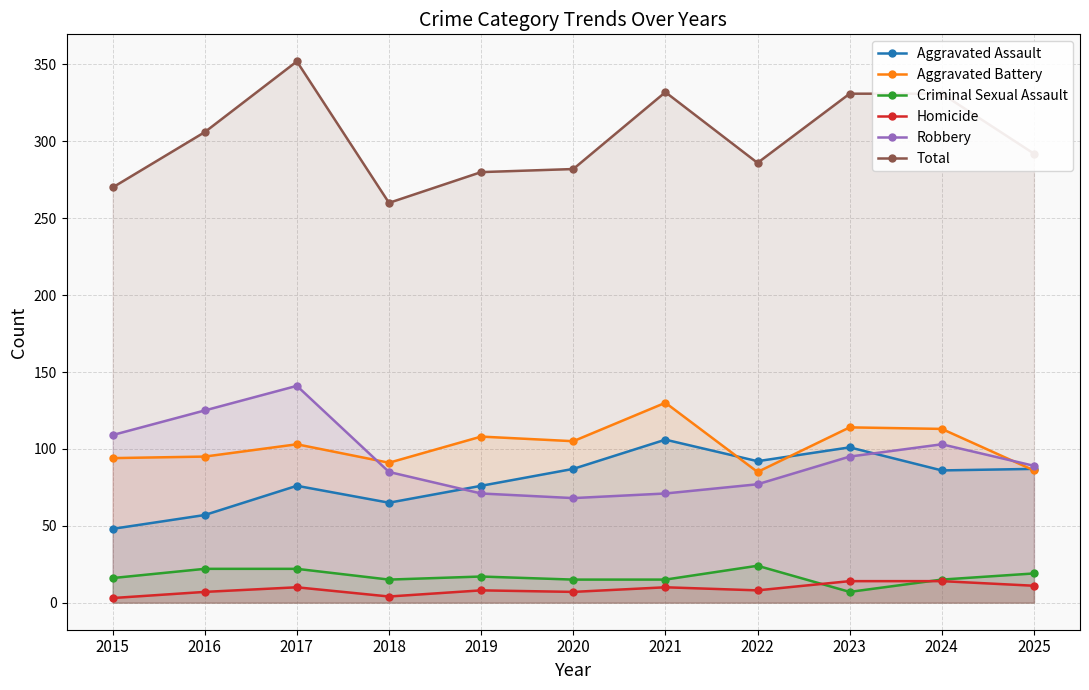

After their last crossing, which series has the higher values: Robbery or Aggravated Assault?

Robbery